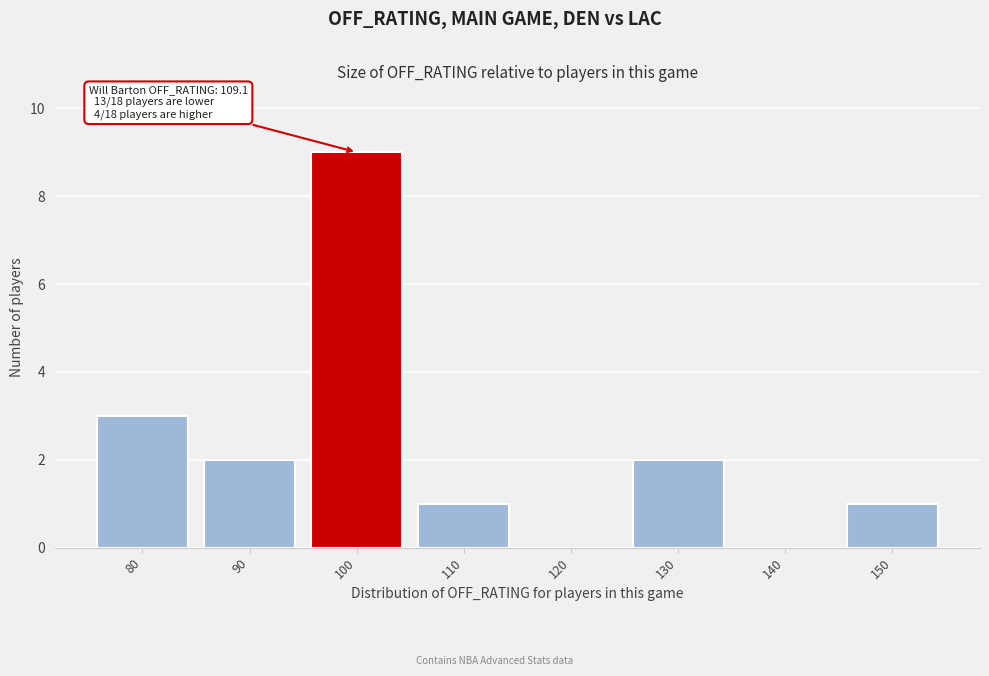

Reading right to left, what are all the values shown in this chart?

150=1	140=0	130=2	120=0	110=1	100=9	90=2	80=3